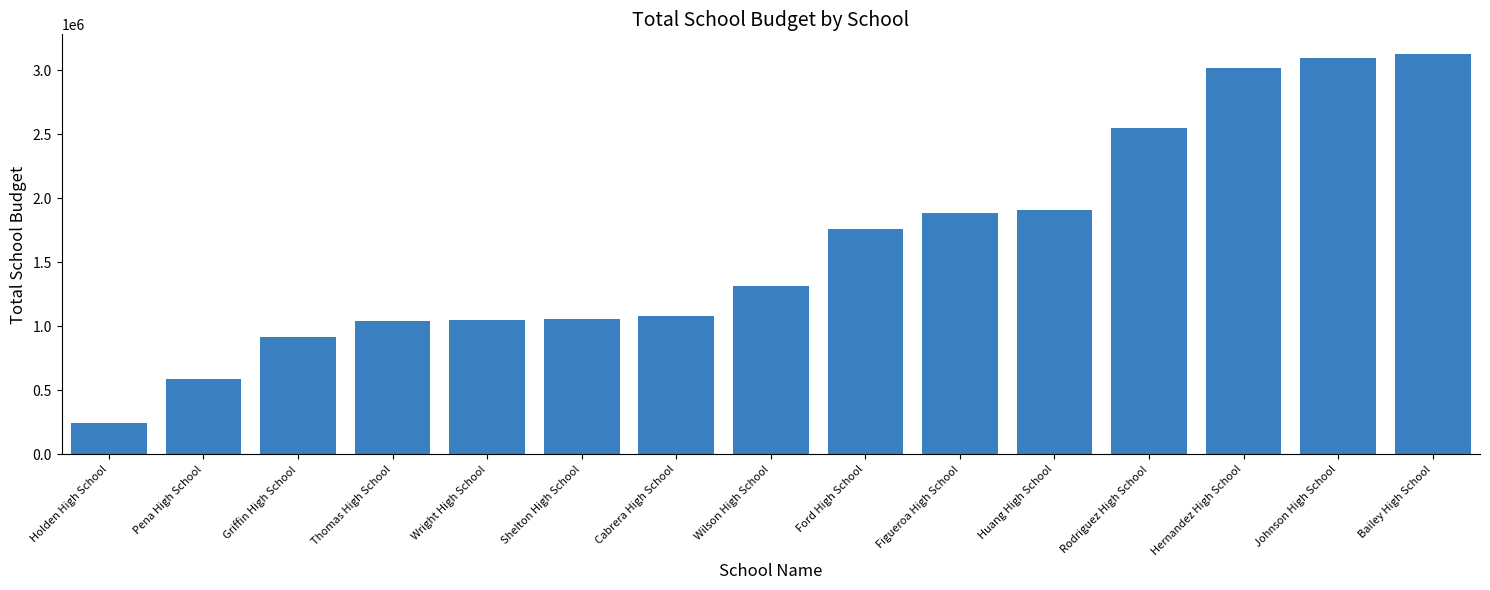

The value at Ford High School is 2502185. True or false?

False